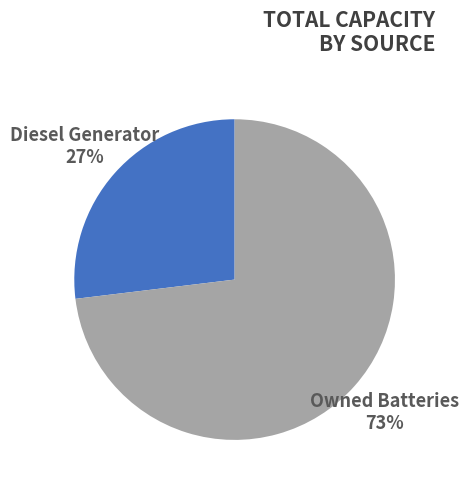

True or false: Diesel Generator accounts for 27% of the total.

True